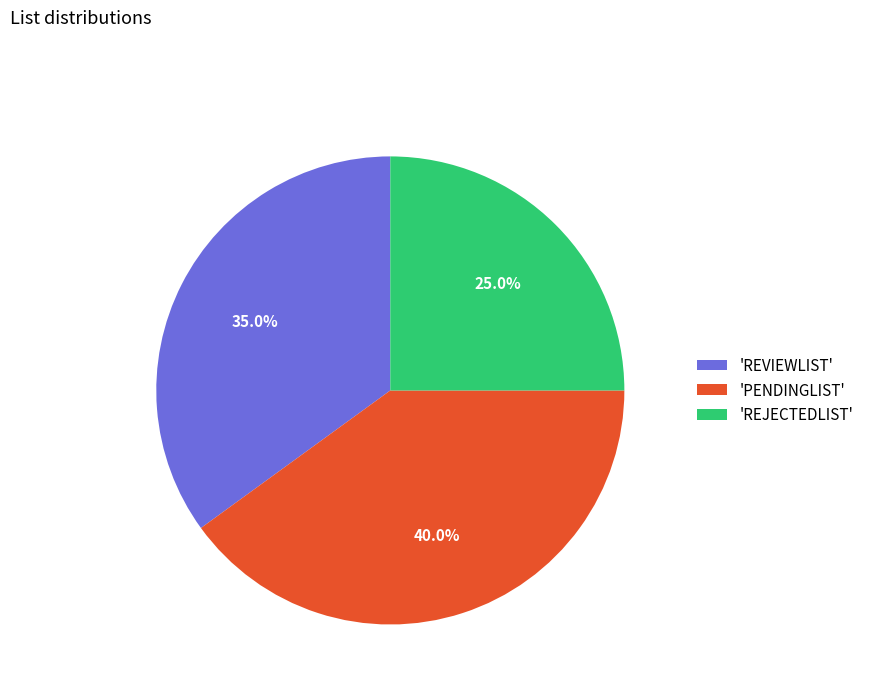

Does any single category account for the majority?

No